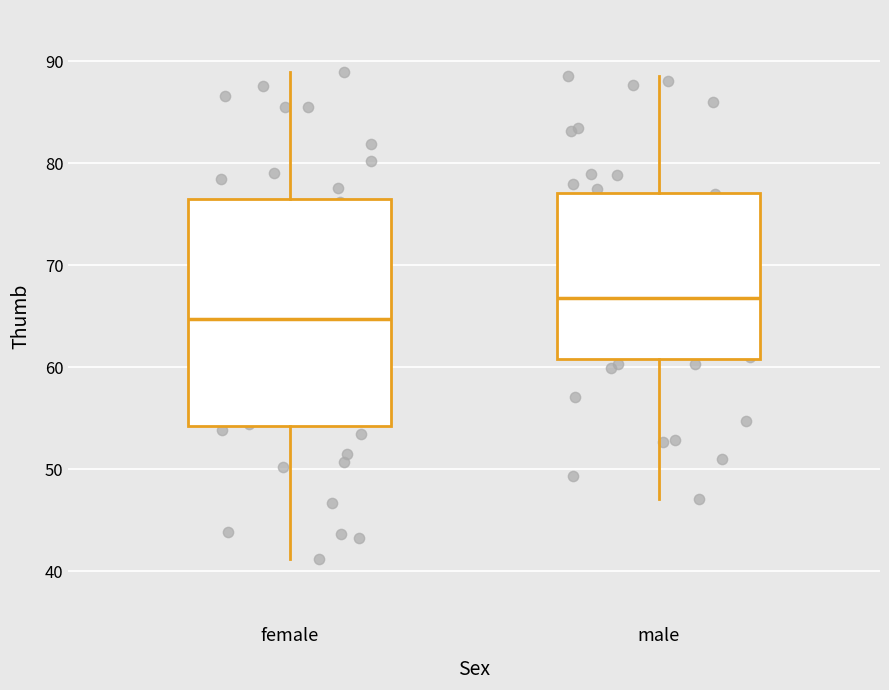

Which box's median line is the highest?

male